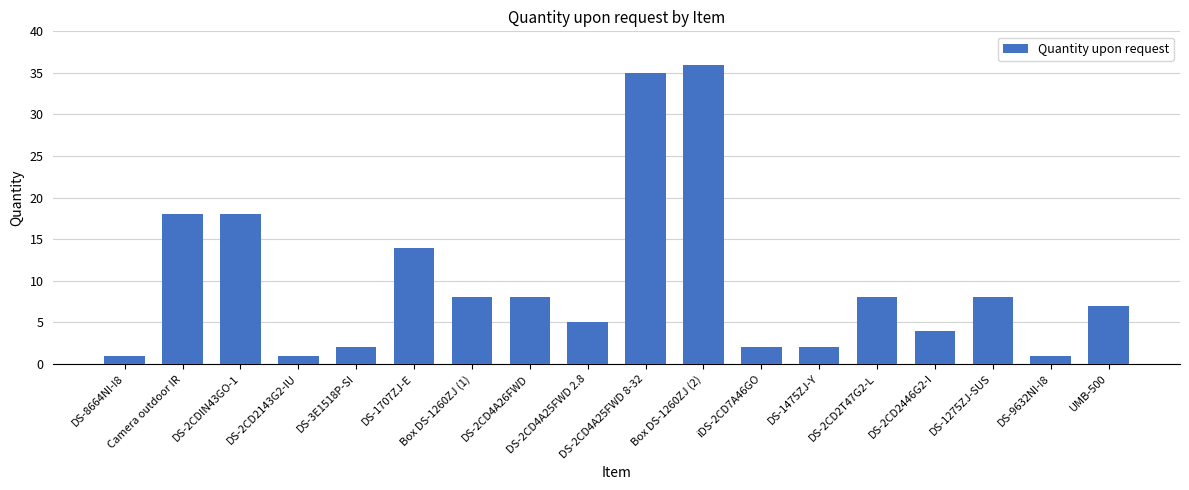

What is the sum of all values?

178